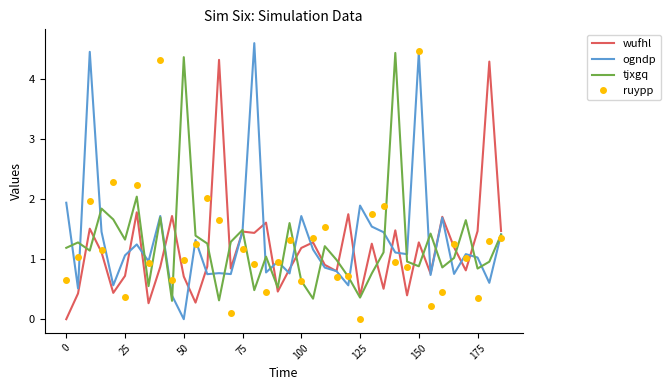

At which category is the sum across all series the highest?

150